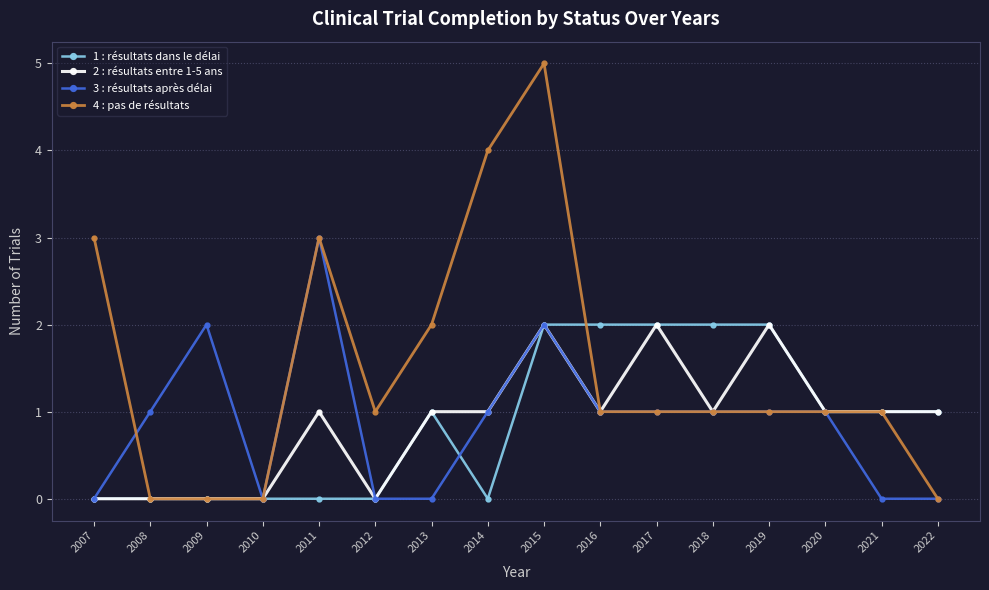

What is the sum of the 2 : résultats entre 1-5 ans values at 2009 and 2016?

1